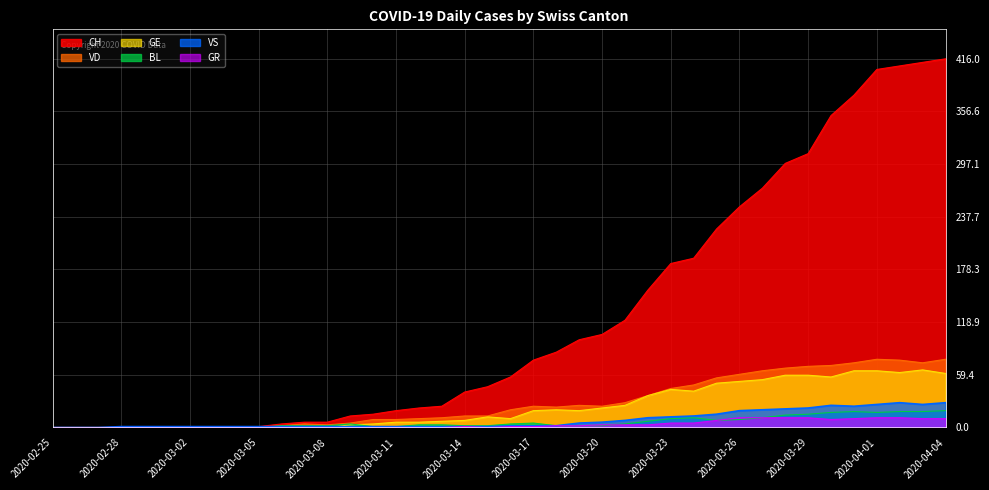

Where does the BL series first go above 3?

2020-03-09